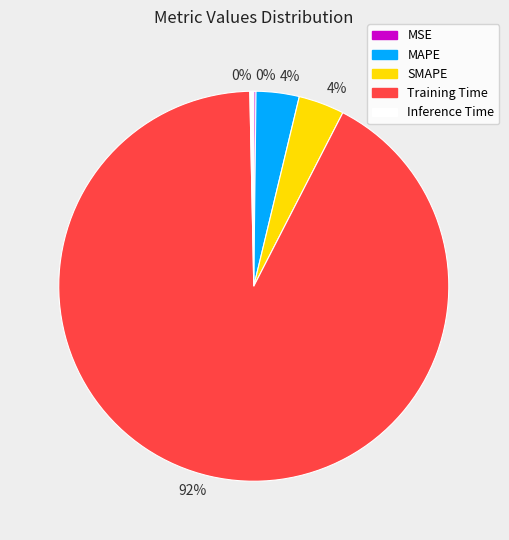

To the nearest percent, what is the difference between the largest and smallest slice percentages?

92%